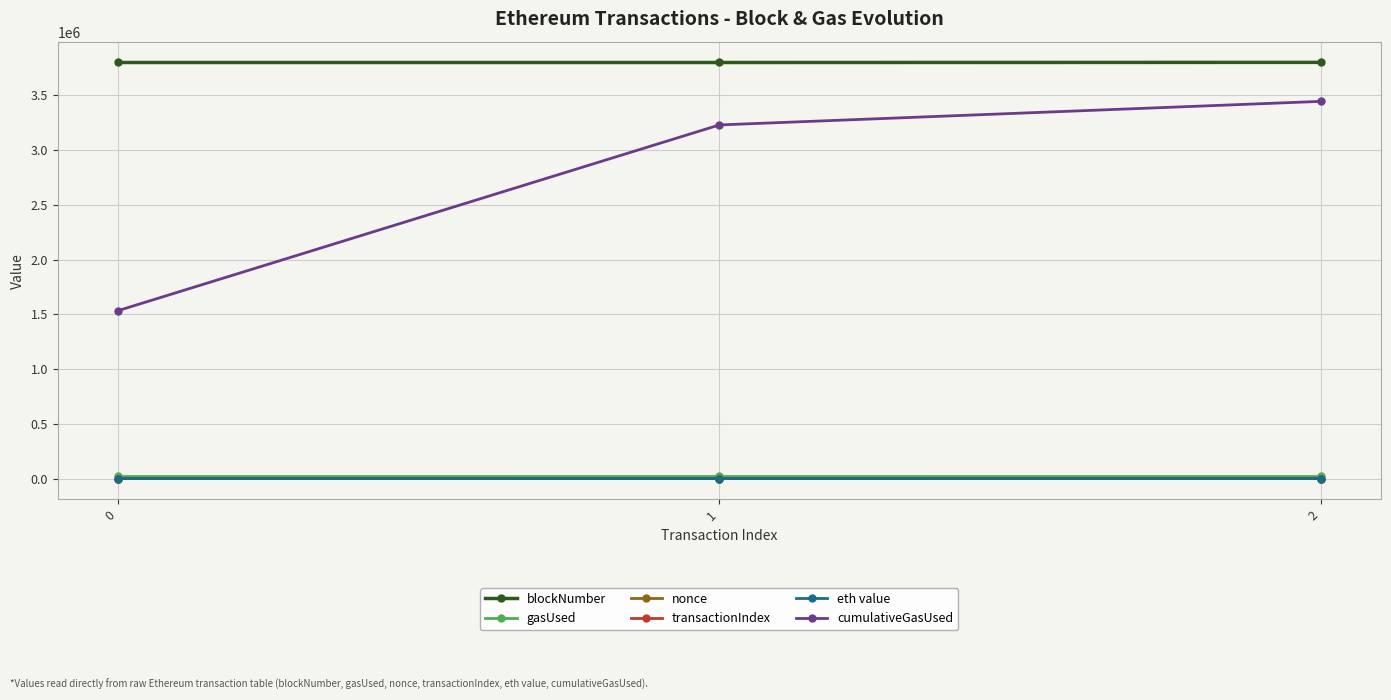

What is the value of the nonce point at the 3rd from the left?

1.0